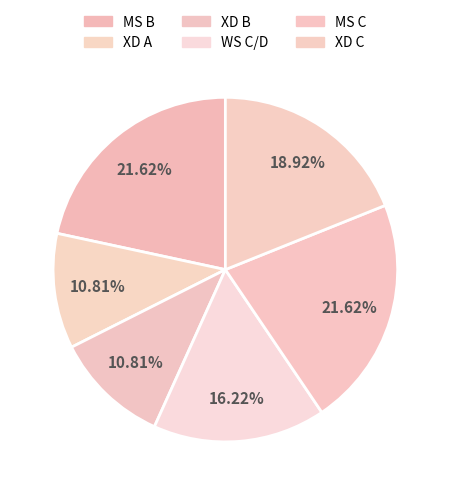

Is there any slice that represents more than half of the pie?

No